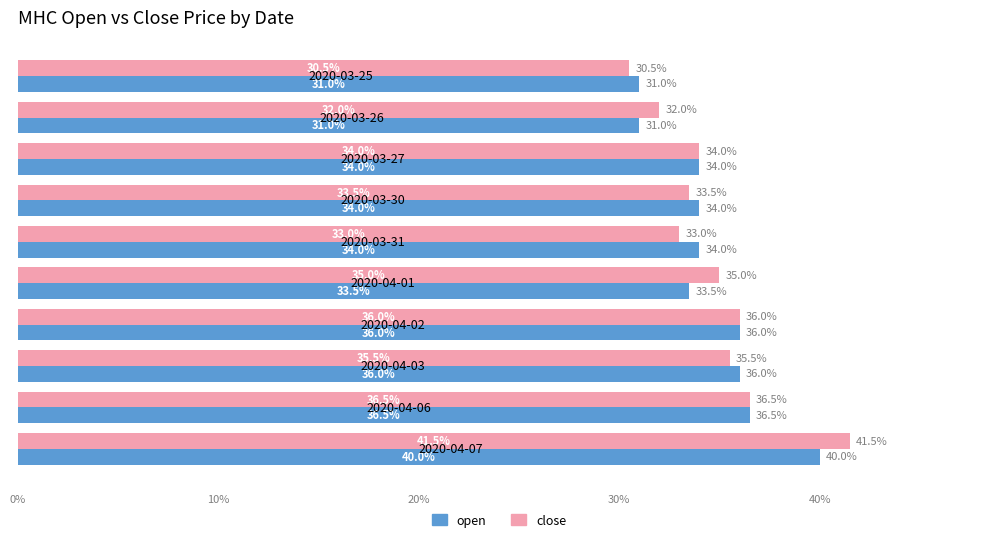

What are all the series names shown in the legend?

open, close